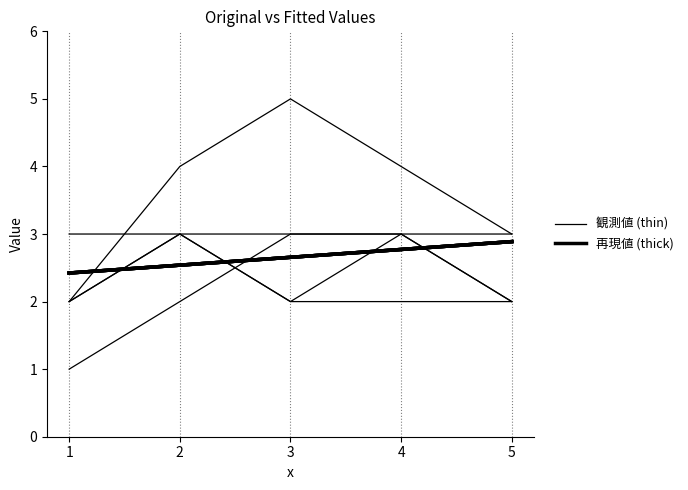

List the series in order of their peak value, lowest first.

再現値 (thick), 観測値 (thin)